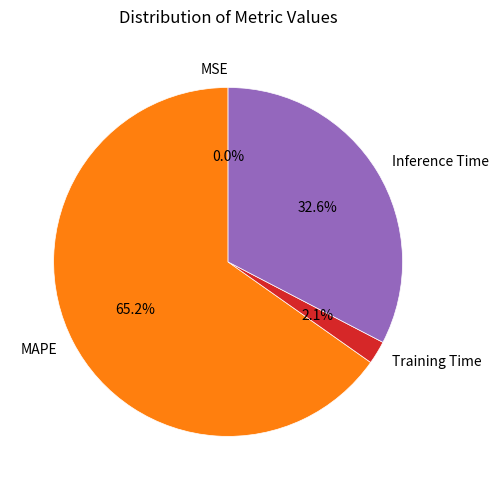

What portion of the pie excludes Inference Time?

67.4%